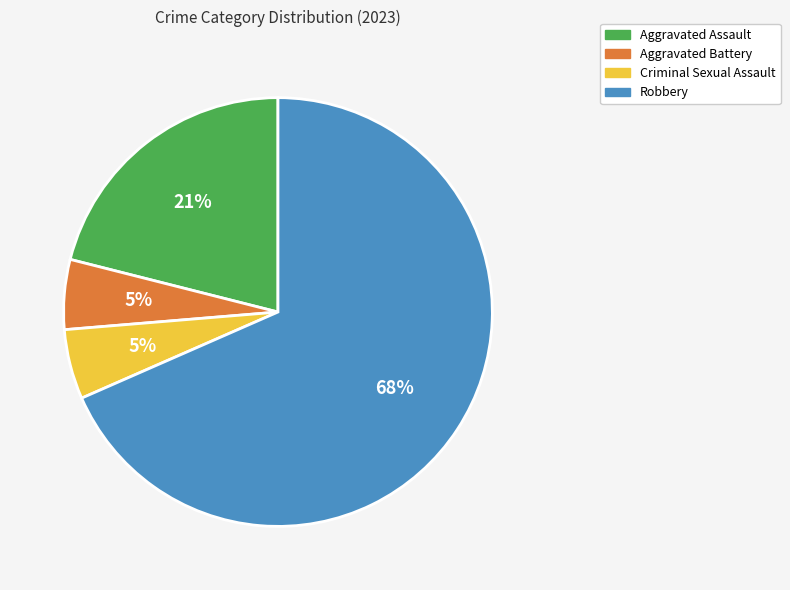

Do Criminal Sexual Assault and Robbery together represent more than half of the pie?

Yes